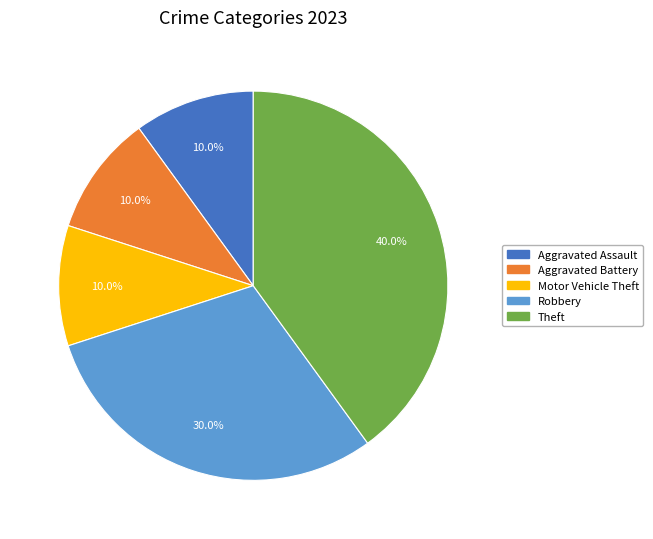

Is there any slice that represents more than half of the pie?

No